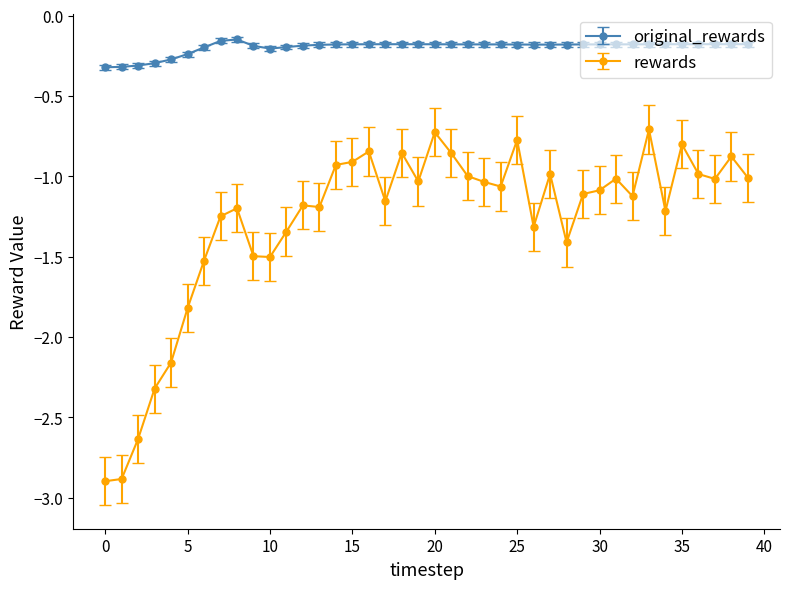

Which series has the largest range (max minus min)?

rewards